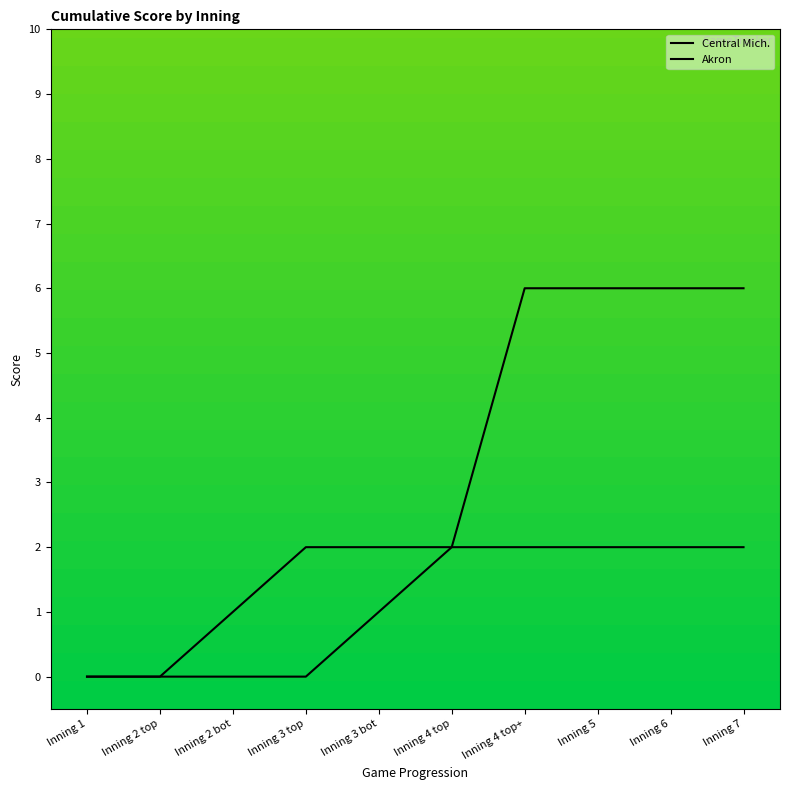

How many data points in Central Mich. are above 2?

4